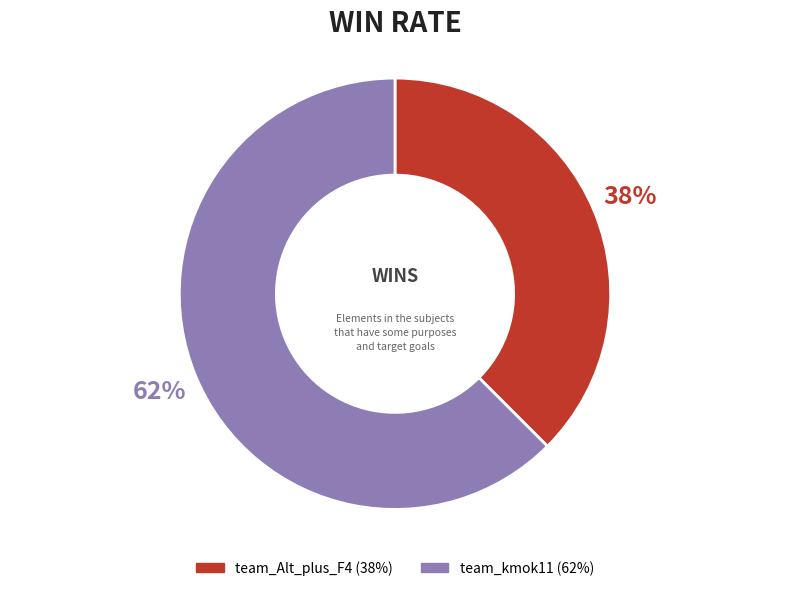

What is the largest slice in the pie chart?

team_kmok11